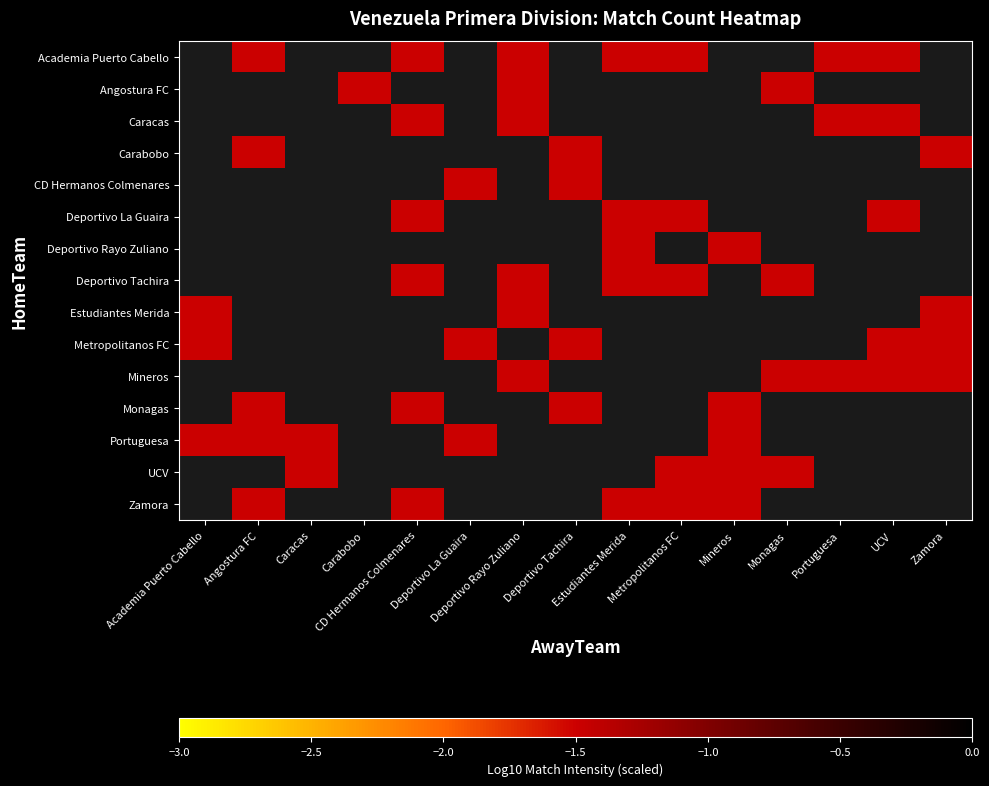

How many categories are shown in the chart?

15